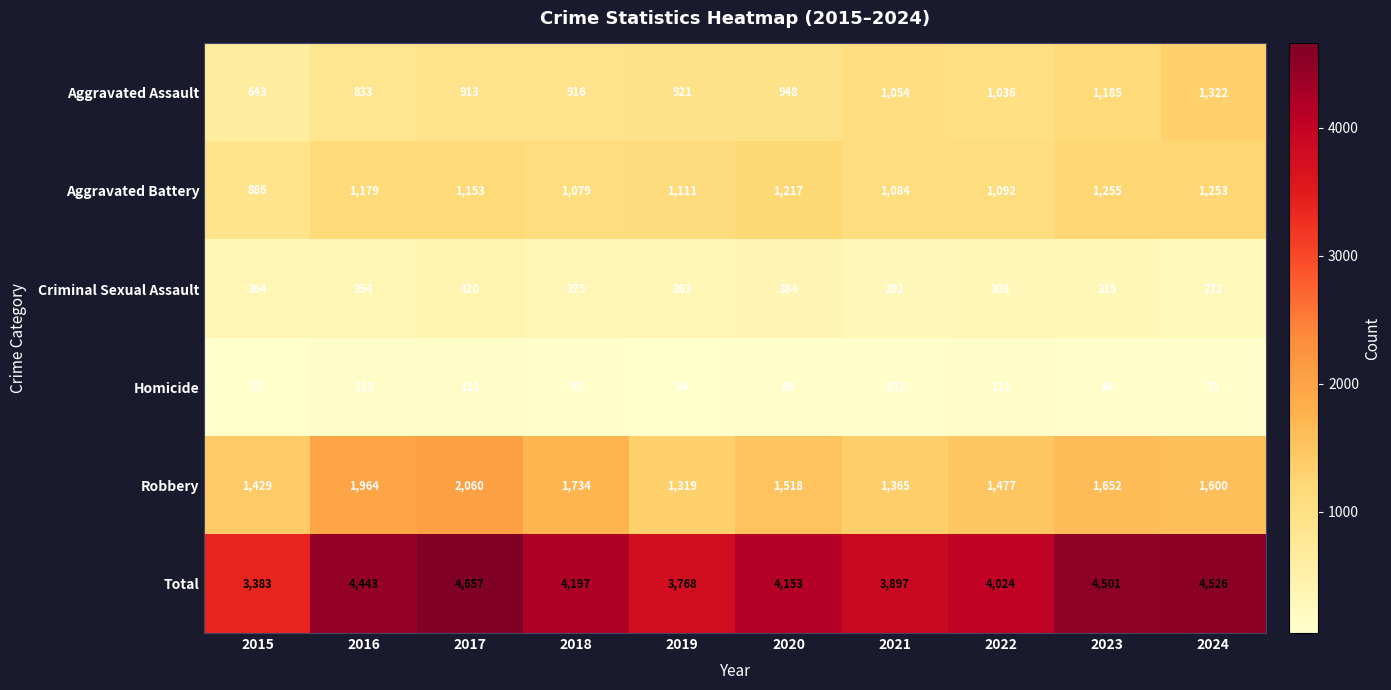

What is the greatest value displayed?

4657